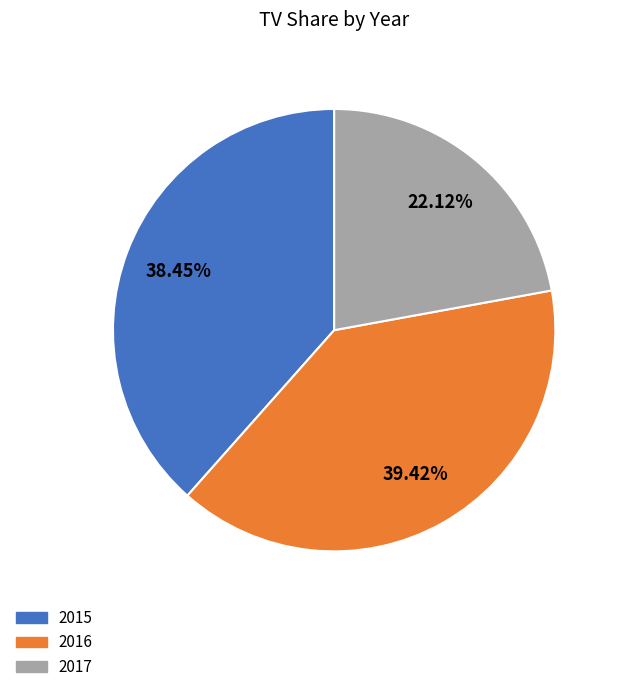

What percentage is the 2016 slice, to the nearest percent?

39%